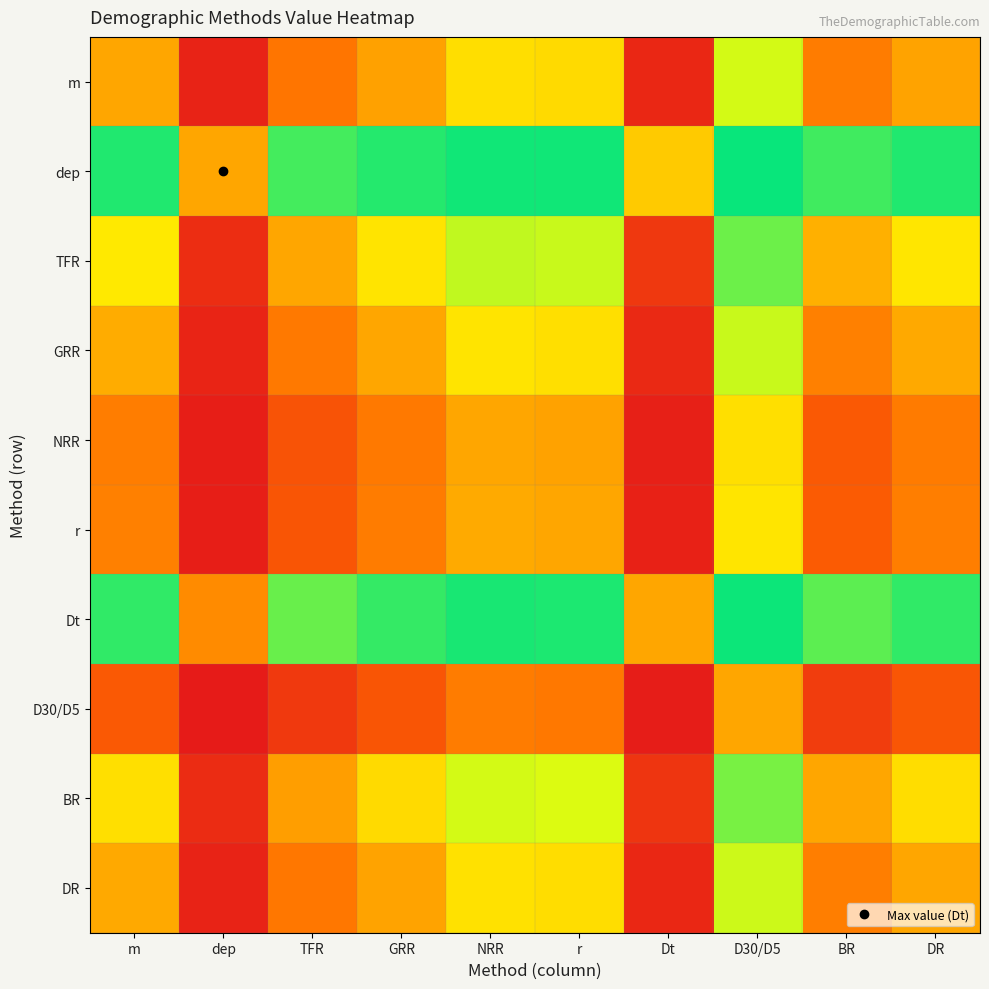

What is the total value across all series at NRR?

6.9